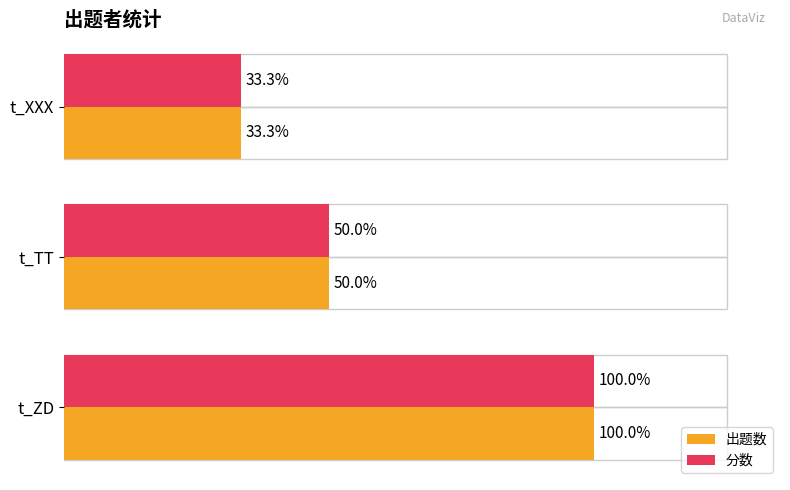

What are all the series names shown in the legend?

出题数, 分数